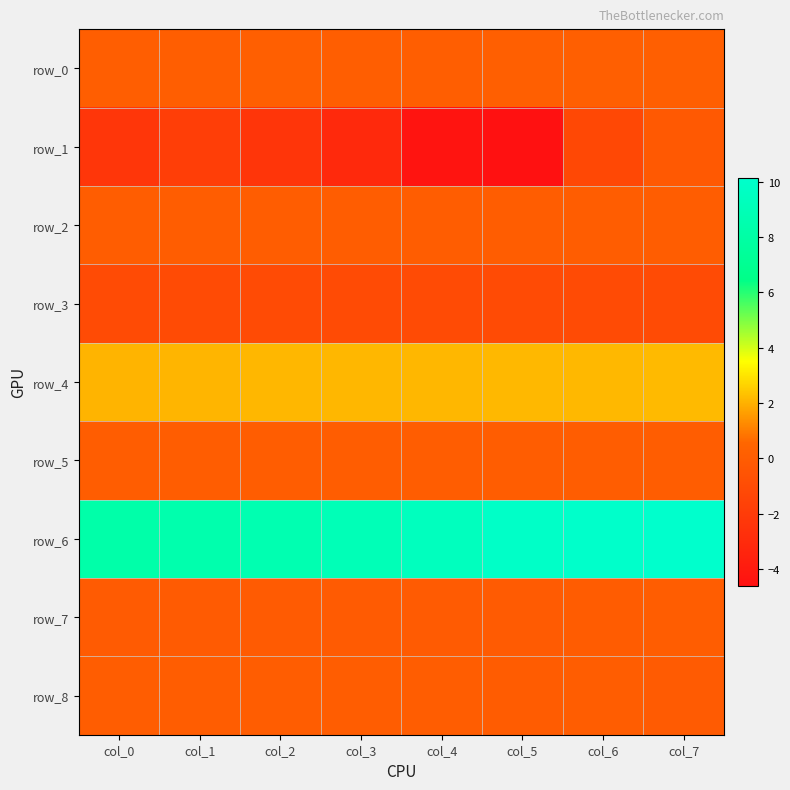

What is the sum of all row_1 values?

-20.1